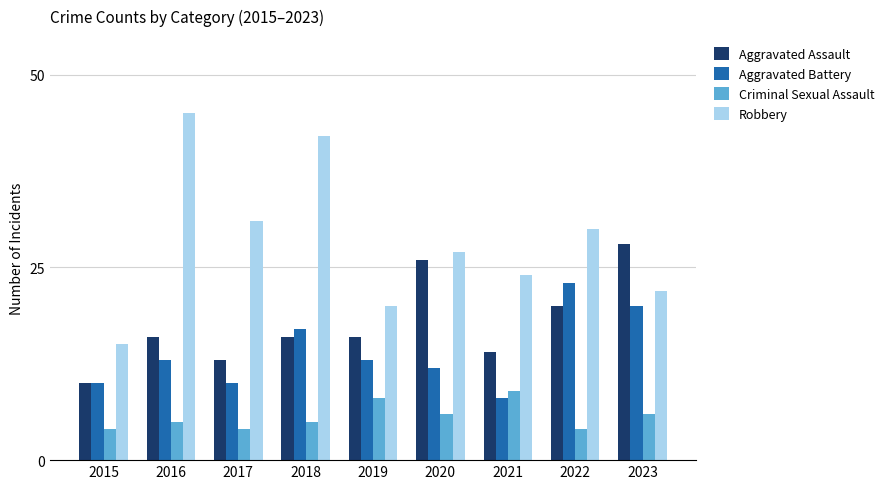

What is the spread (max minus min) of values at 2016?

40